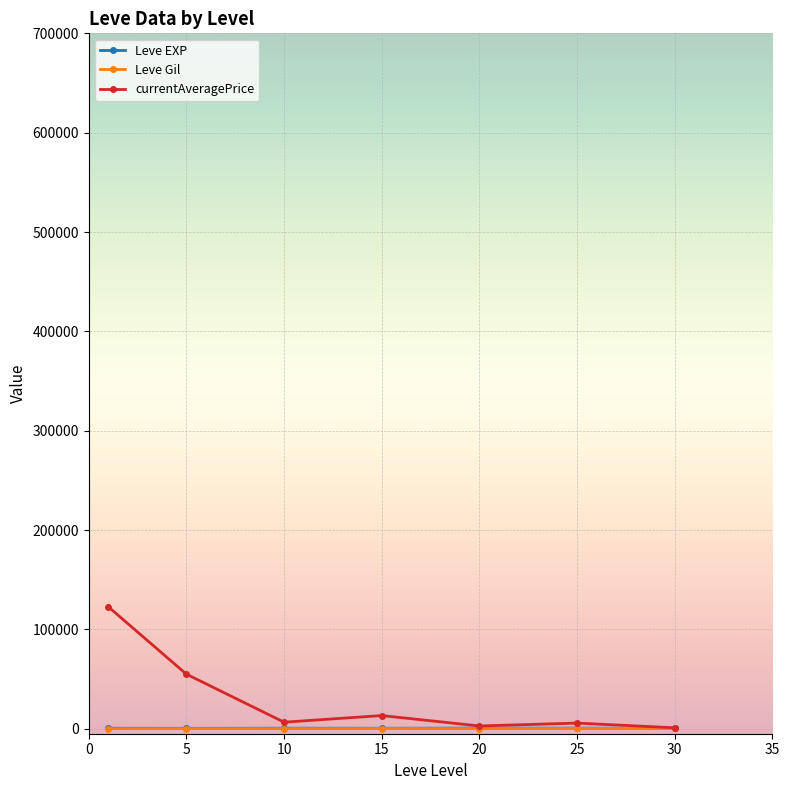

Which series has the largest range (max minus min)?

currentAveragePrice